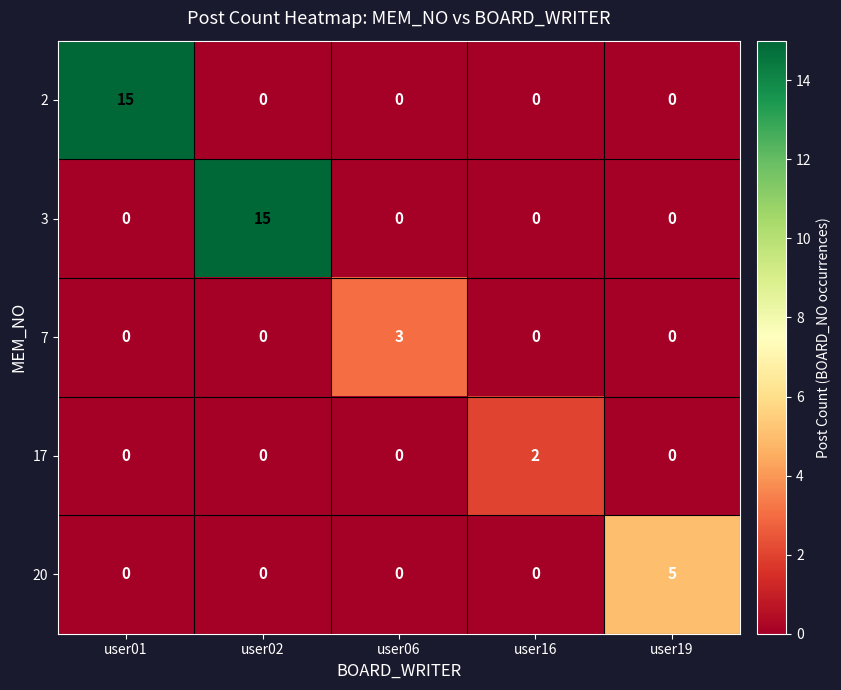

What is the average value of the 2 series?

3